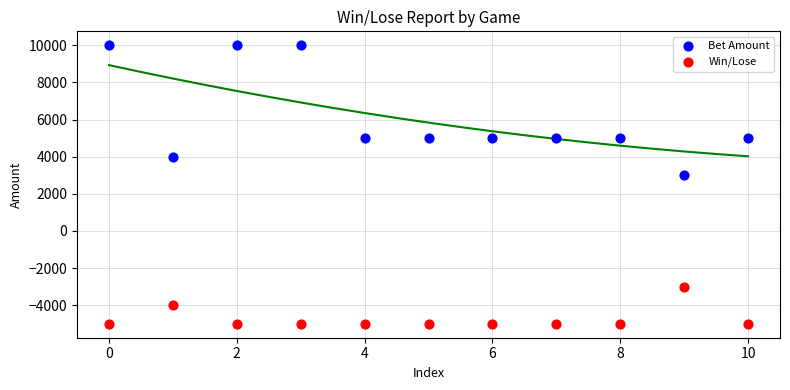

Which series contains the highest Y value?

Bet Amount